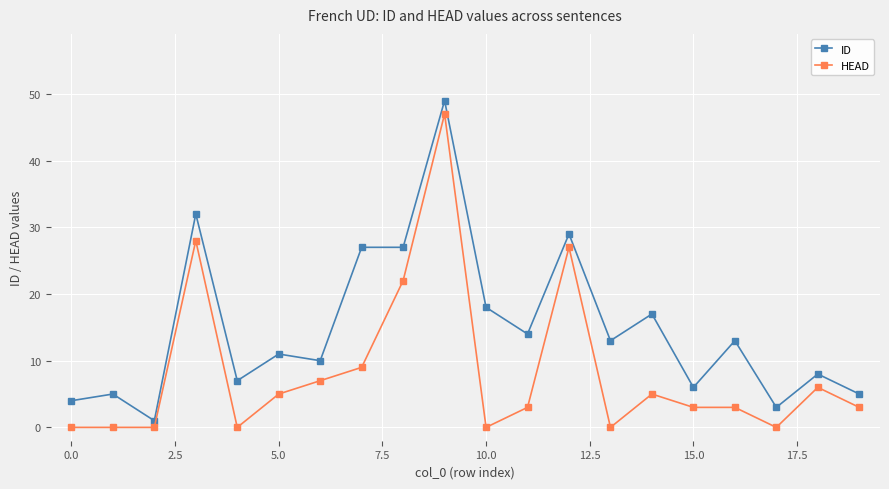

What is the highest value of the ID series?

49